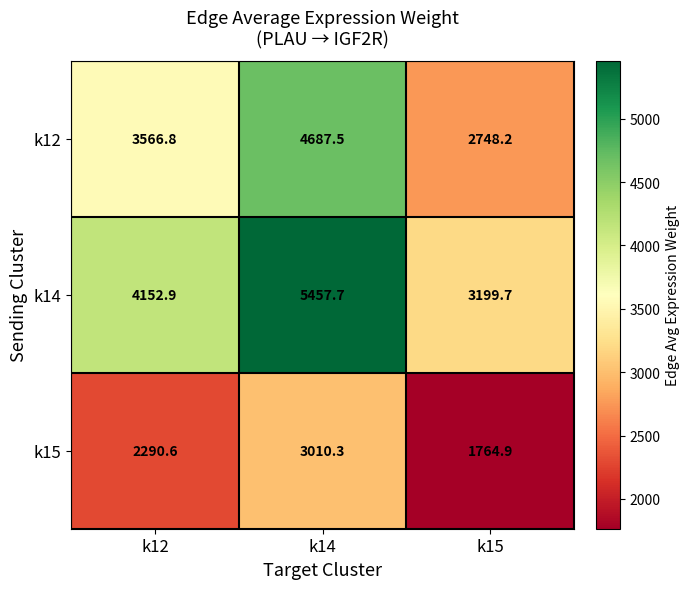

What is the difference between the maximum and minimum values in the k14 series?

2258.0